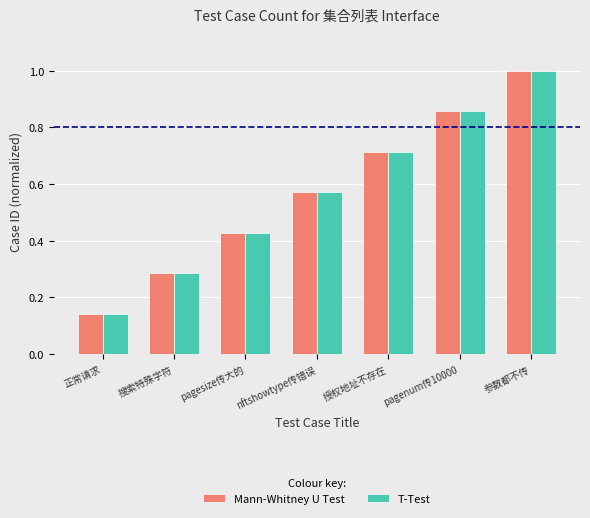

Rank the categories by Mann-Whitney U Test value from lowest to highest.

正常请求, 搜索特殊字符, pagesize传大的, nftshowtype传错误, 授权地址不存在, pagenum传10000, 参数都不传